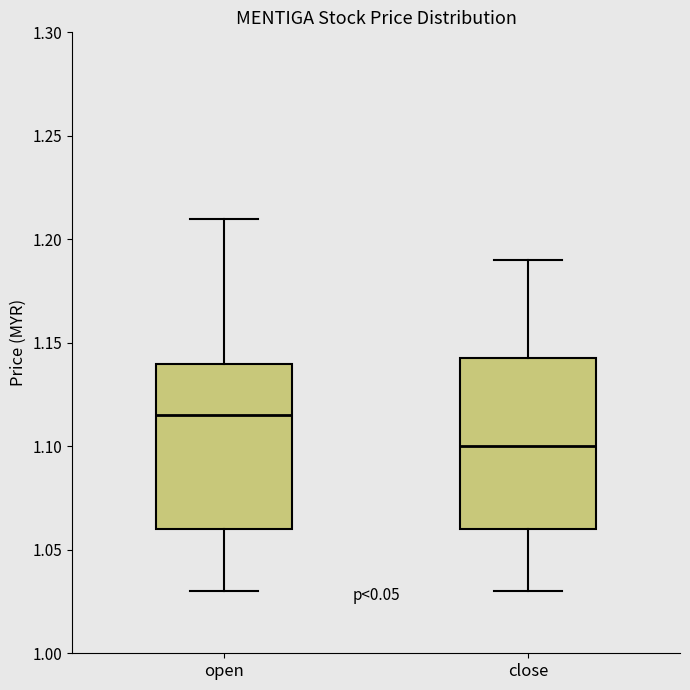

Where does the median line of the box for open sit on the y-axis? The values are not printed on the chart, so give them approximately, as read against the axis.

1.115